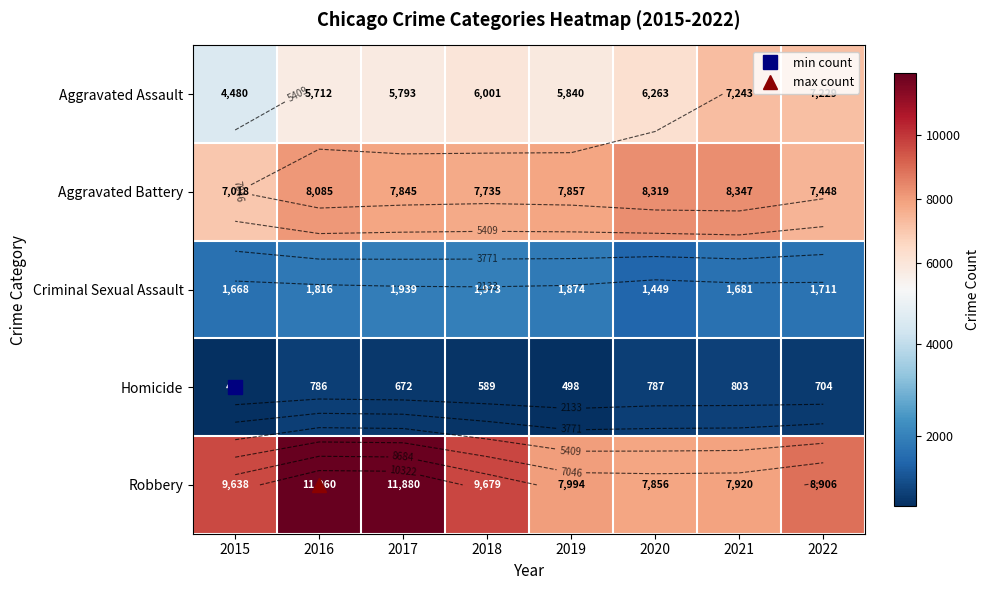

What is the sum of all Aggravated Assault values?

48561